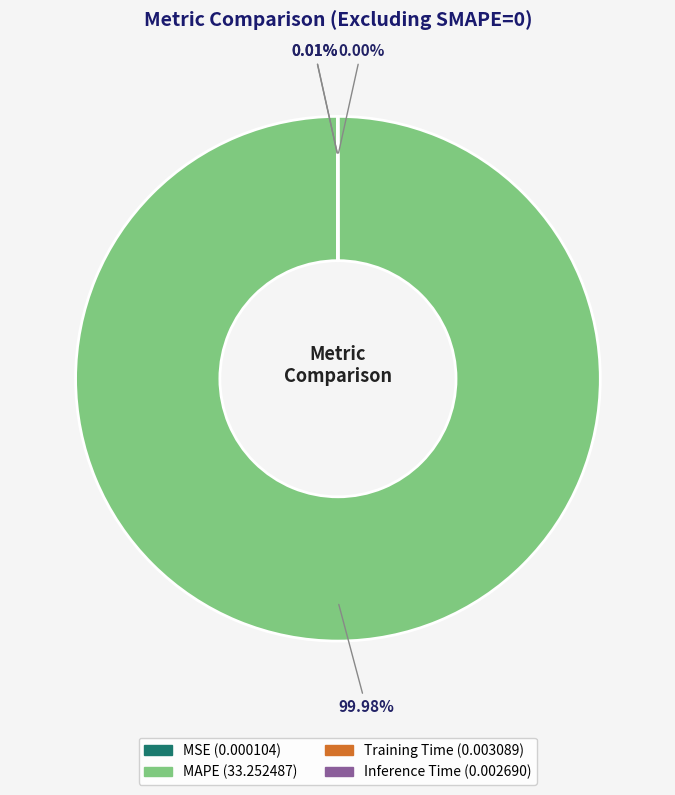

Does any single category account for the majority?

Yes